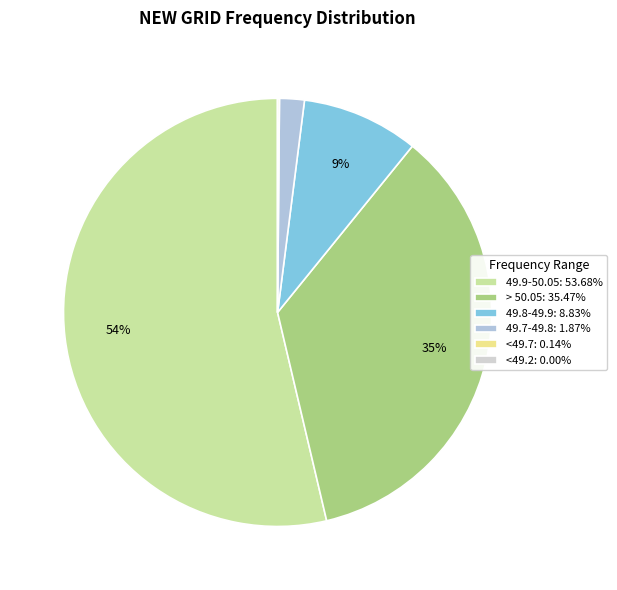

To the nearest percent, what is the average slice percentage?

17%